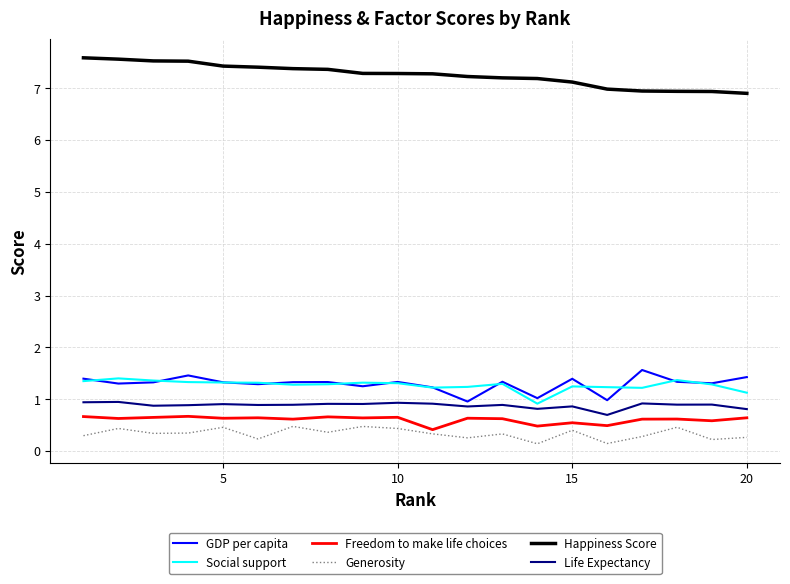

Which series has the largest total across all categories?

Happiness Score